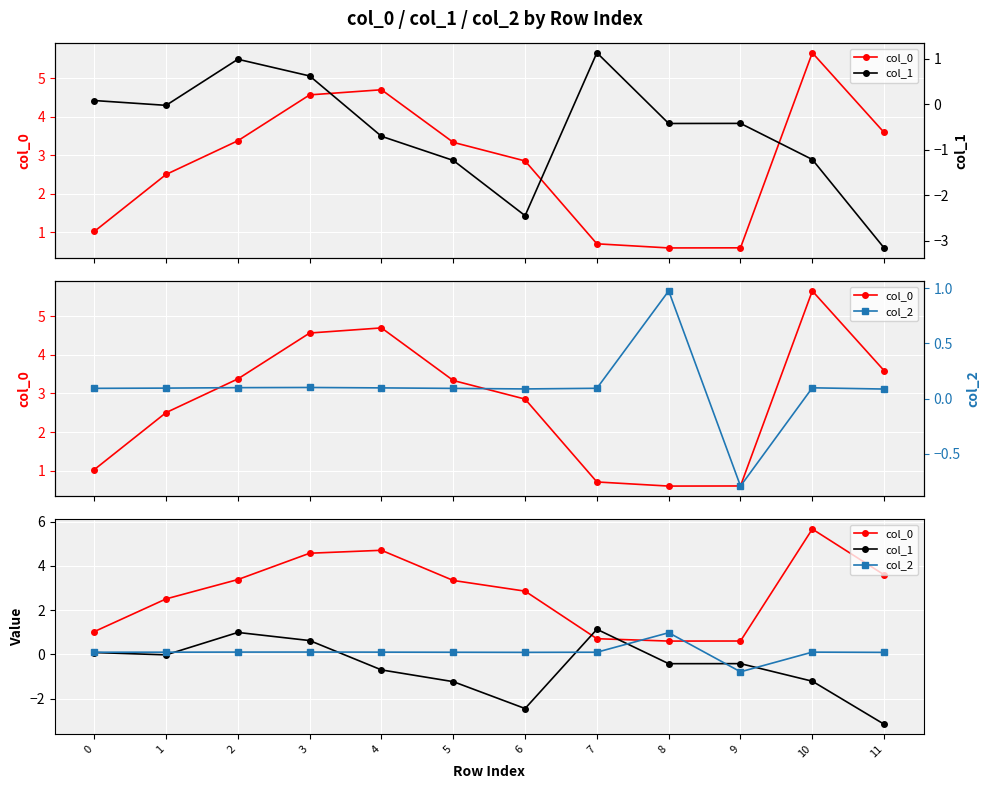

What is the smallest value displayed?

-3.2